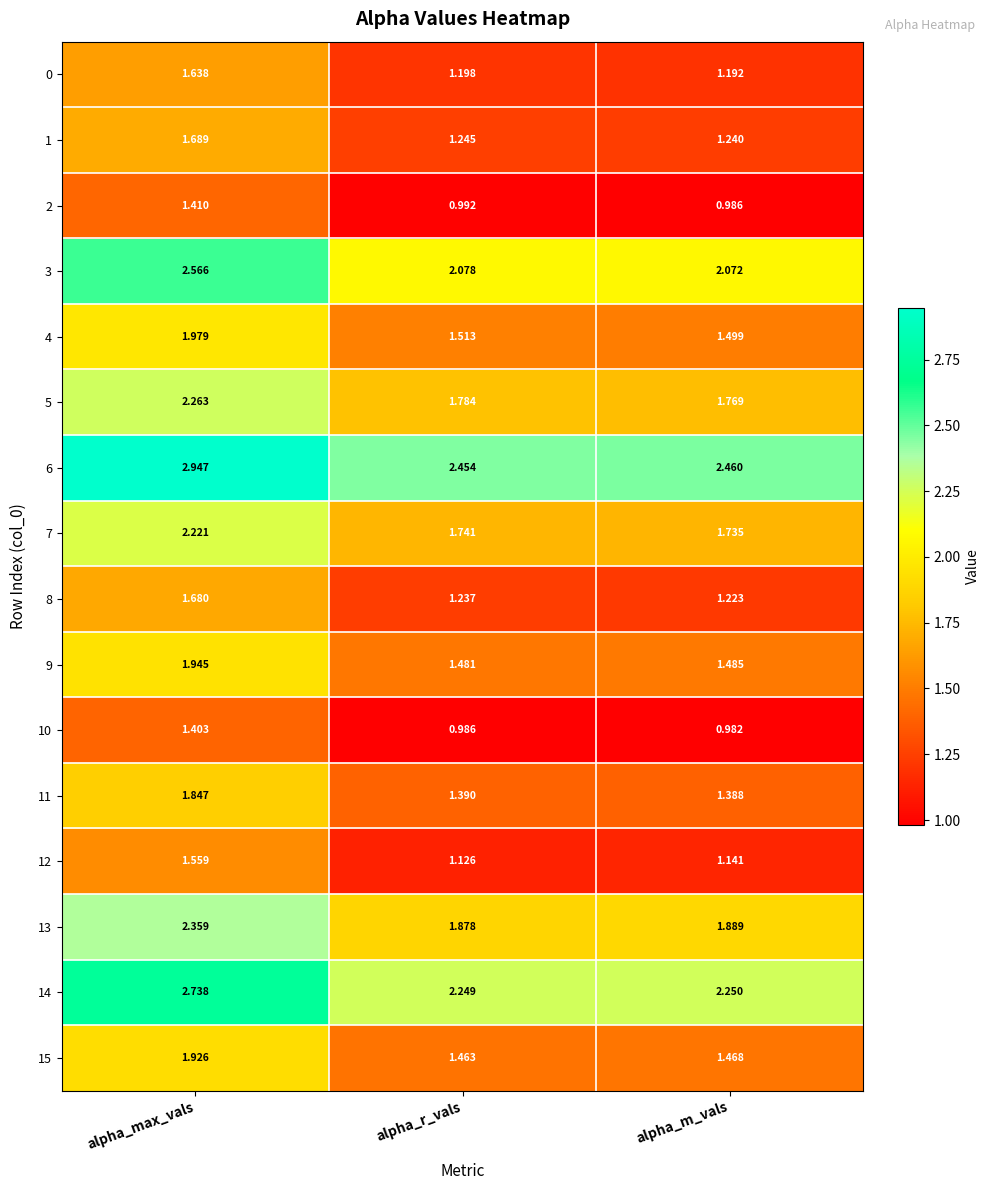

What is the total value across all series at alpha_r_vals?

24.8